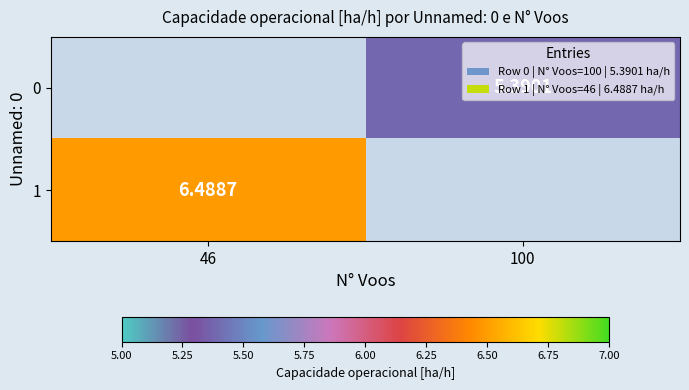

List the series in order of their overall mean, lowest first.

0, 1